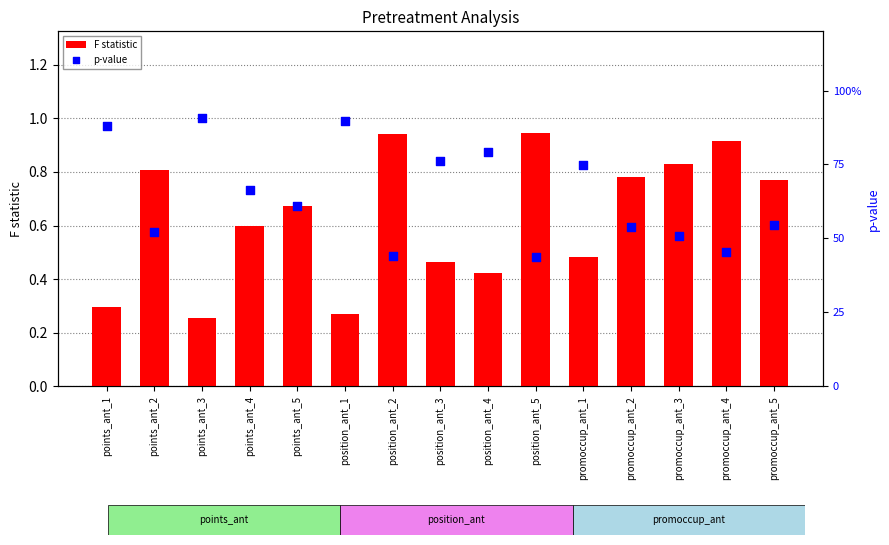

Which series has the widest spread of Y values?

F statistic